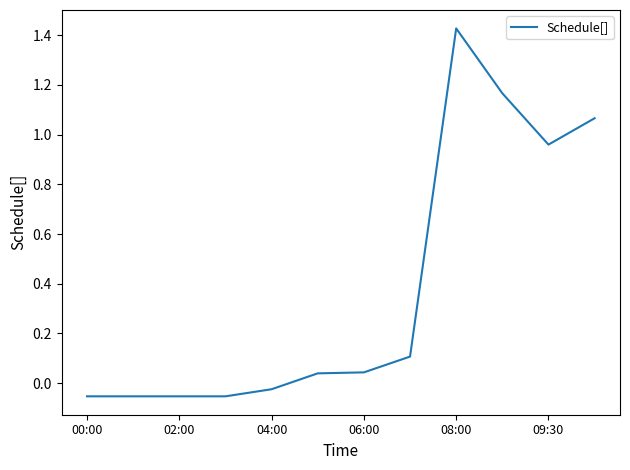

What is the difference between the maximum and minimum values?

1.5